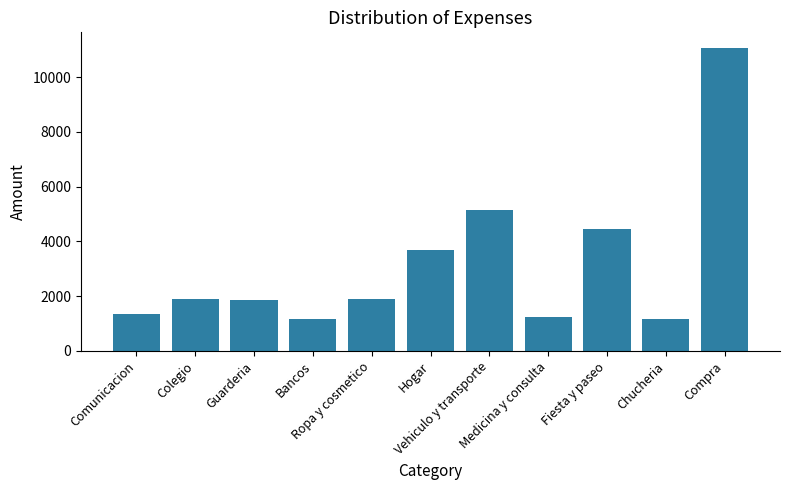

Is it true that the value at Ropa y cosmetico is 1895.0?

True